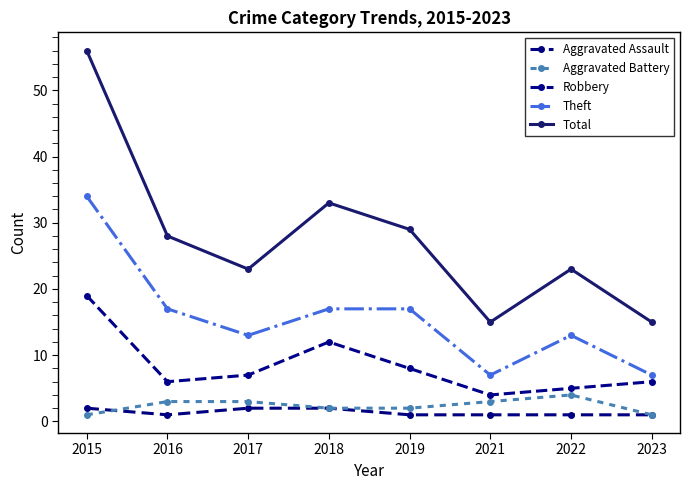

Reading left to right, what are all the values shown in this chart?

Aggravated Assault: 2015=2	2016=1	2017=2	2018=2	2019=1	2021=1	2022=1	2023=1
Aggravated Battery: 2015=1	2016=3	2017=3	2018=2	2019=2	2021=3	2022=4	2023=1
Robbery: 2015=19	2016=6	2017=7	2018=12	2019=8	2021=4	2022=5	2023=6
Theft: 2015=34	2016=17	2017=13	2018=17	2019=17	2021=7	2022=13	2023=7
Total: 2015=56	2016=28	2017=23	2018=33	2019=29	2021=15	2022=23	2023=15